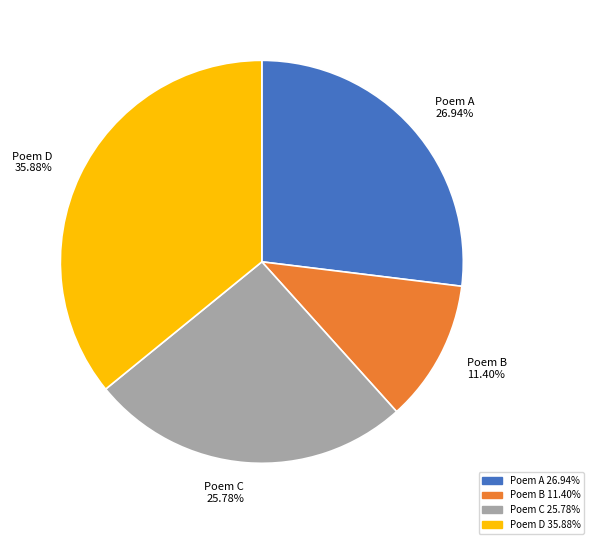

Between Poem A 26.94% and Poem C 25.78%, which is larger?

Poem A 26.94%